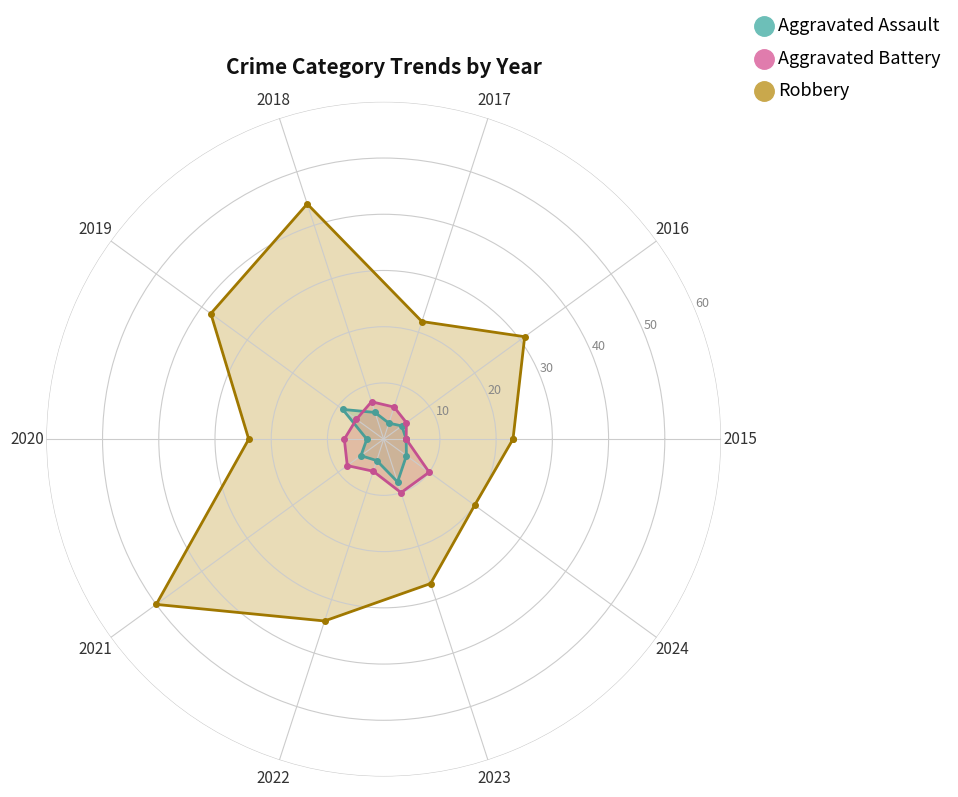

At which category does the chart reach its minimum across all series?

2017